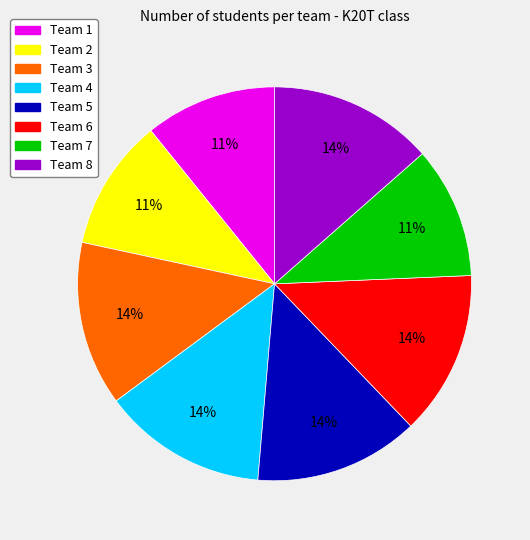

To the nearest percent, what is the combined percentage of Team 6 and Team 4?

27%